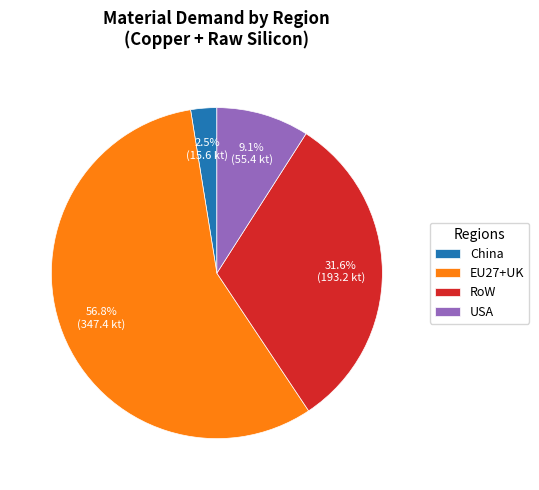

What percentage is the RoW slice, to the nearest percent?

32%